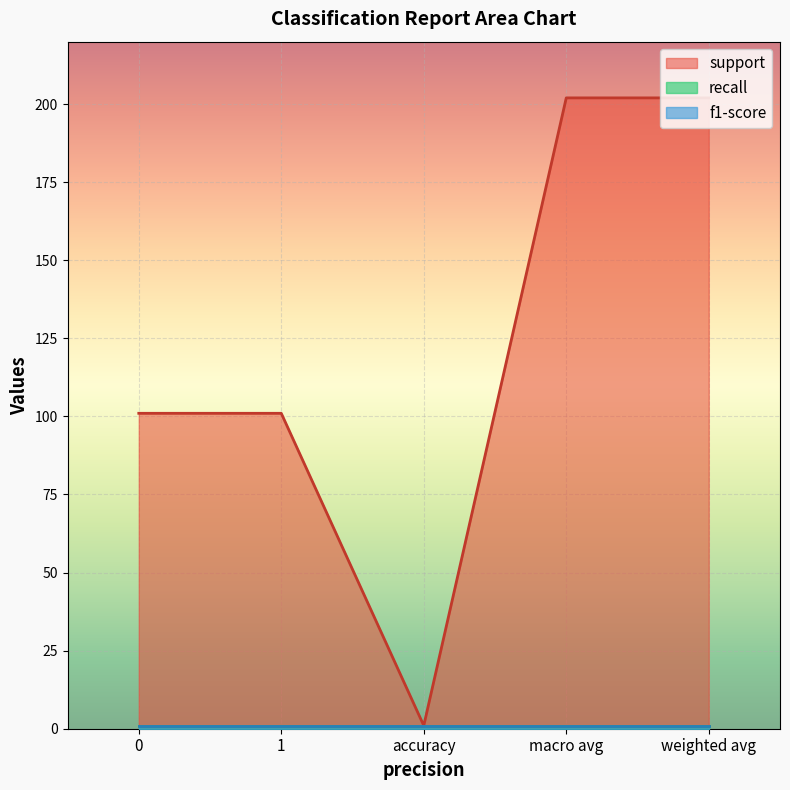

Count the number of categories in the chart.

5